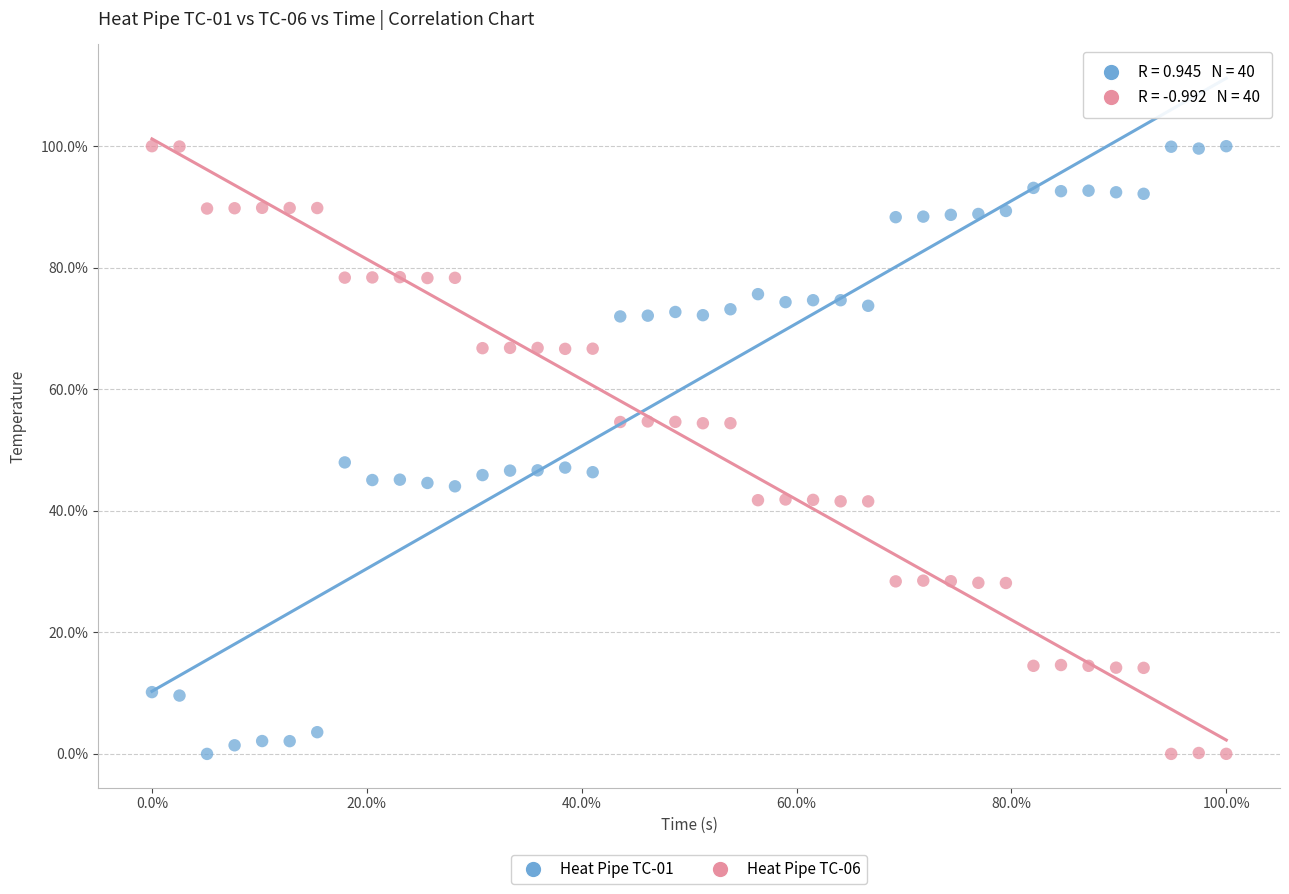

What are all the series names shown in the legend?

Heat Pipe TC-01, Heat Pipe TC-06